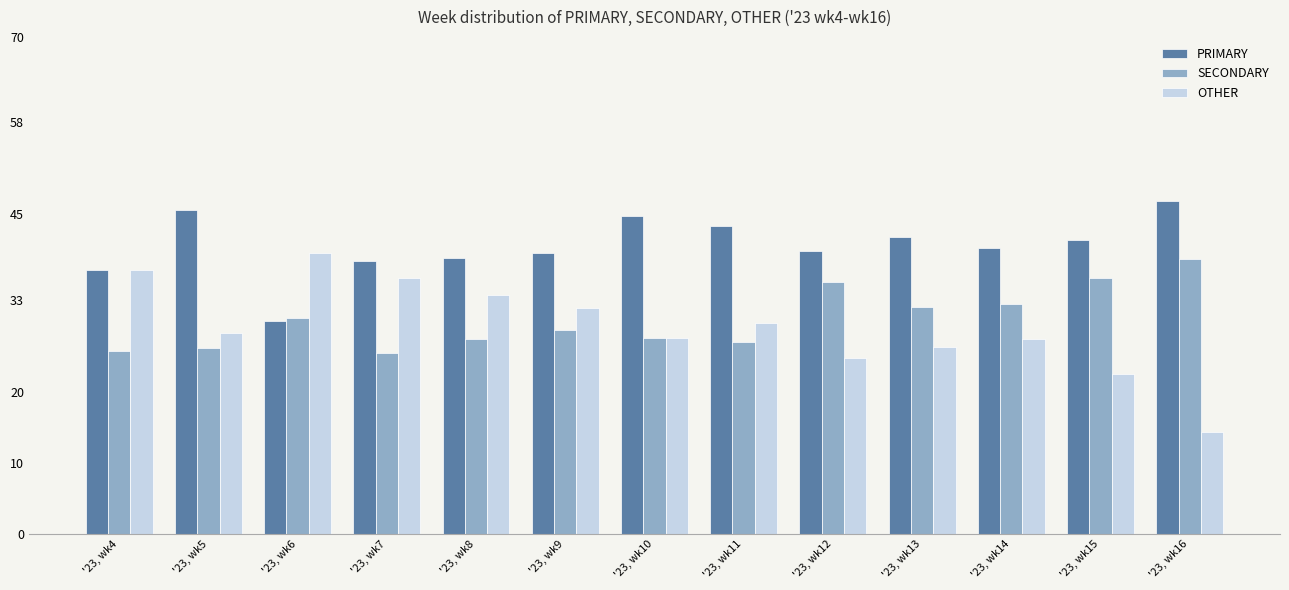

Which series has the largest total across all categories?

PRIMARY